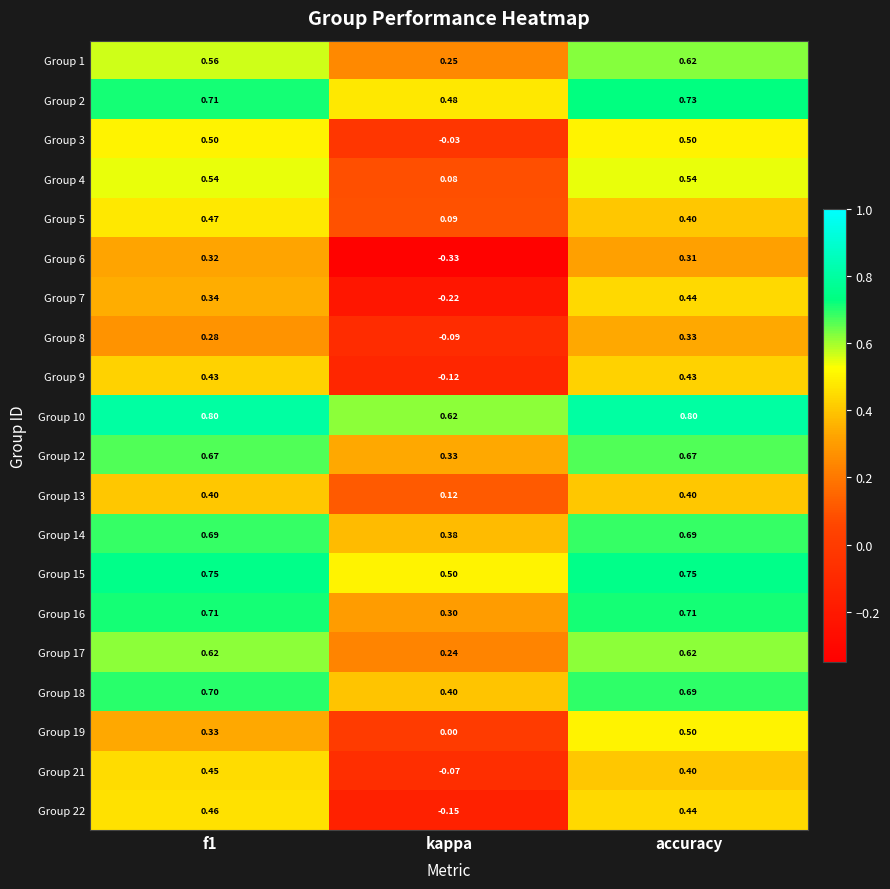

Which label corresponds to the smallest value in the chart?

kappa